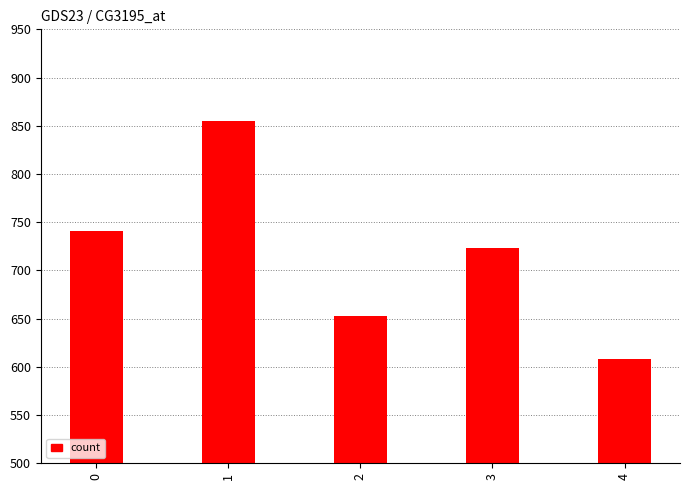

What is the maximum value shown in the chart?

854.7